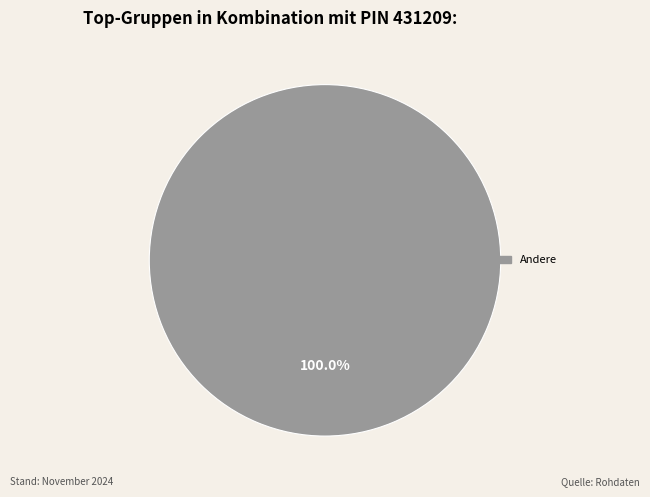

How many segments does this pie chart have?

1